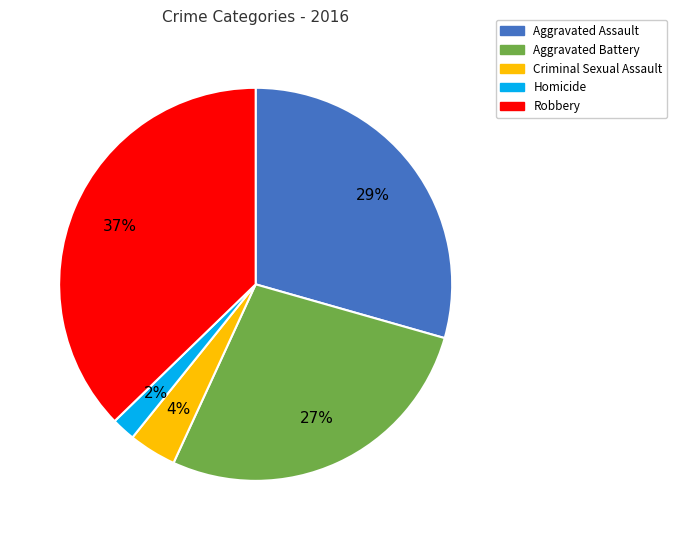

Is there a majority slice in this chart?

No